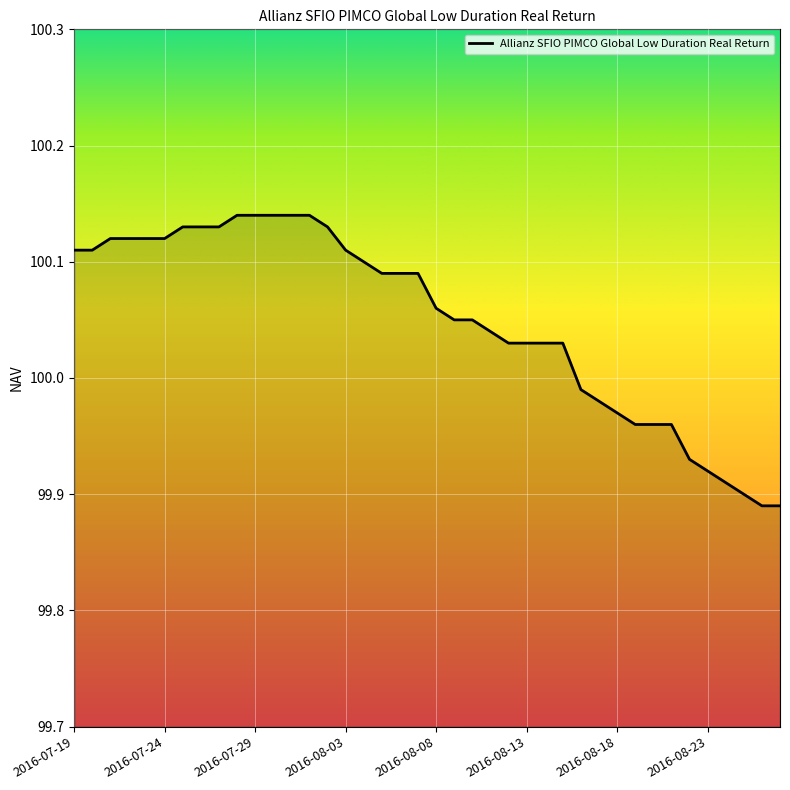

Does the chart display data point markers on the line(s)?

No